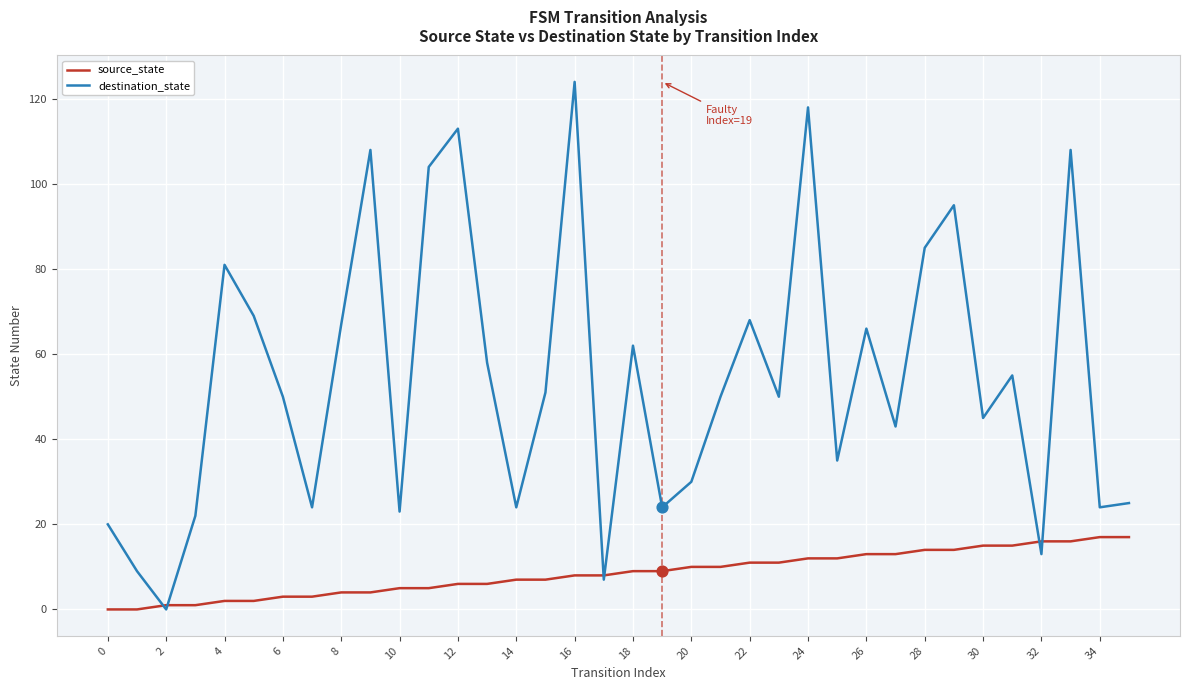

At how many categories does at least one series exceed 48?

20